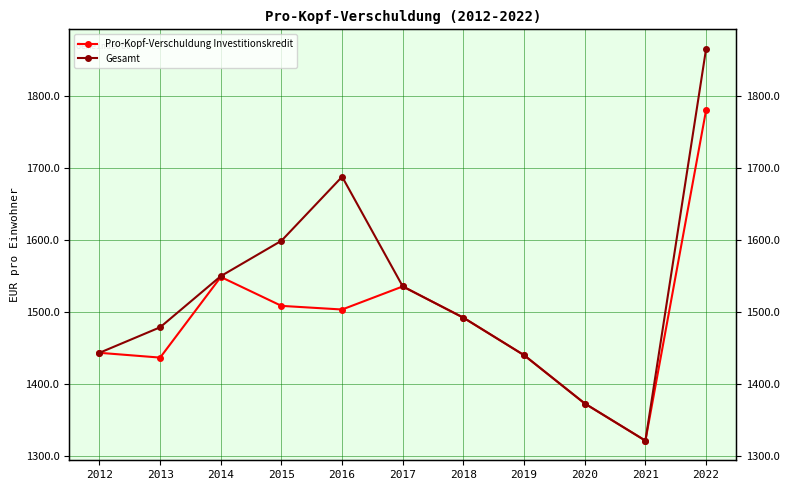

At which label does Gesamt first exceed 1491?

2014